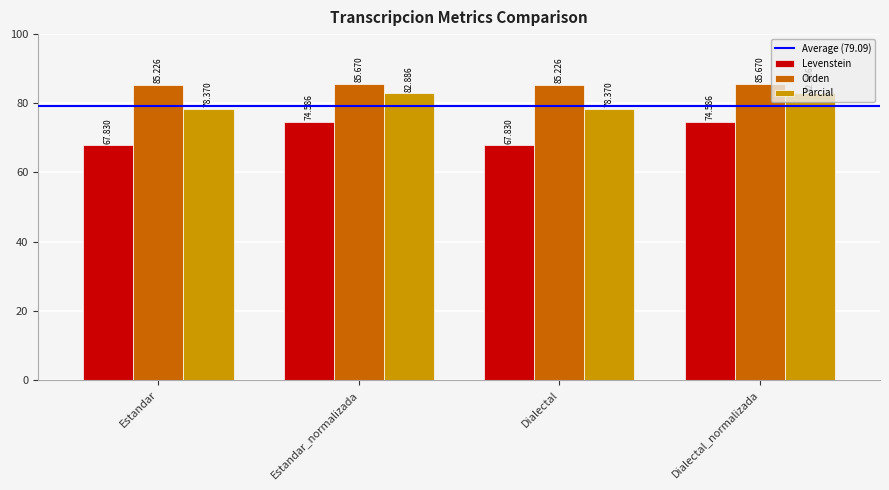

What is the spread (max minus min) of values at Estandar?

17.4